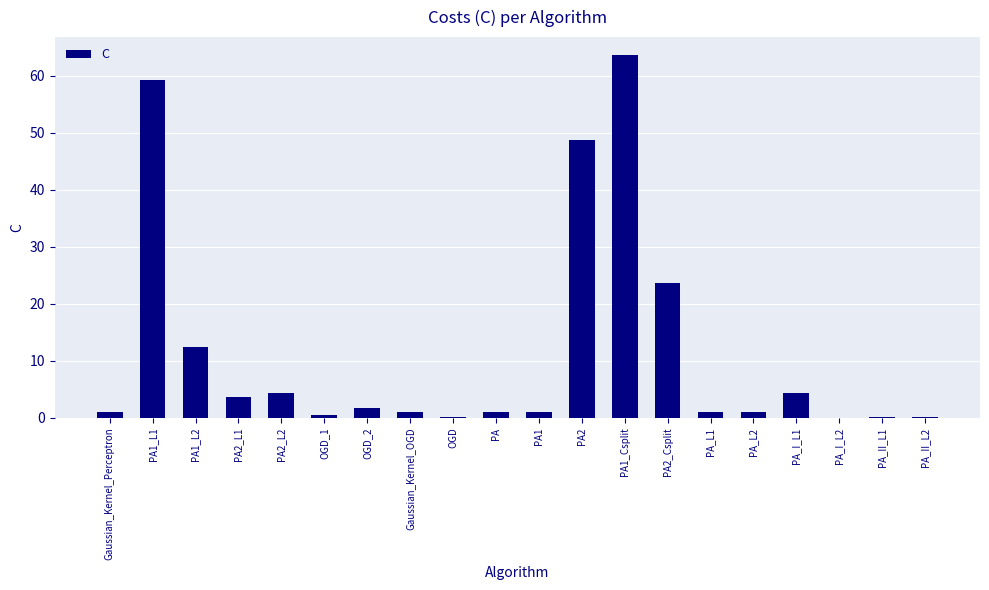

Where is the data nearest to the value 31?

PA2_Csplit